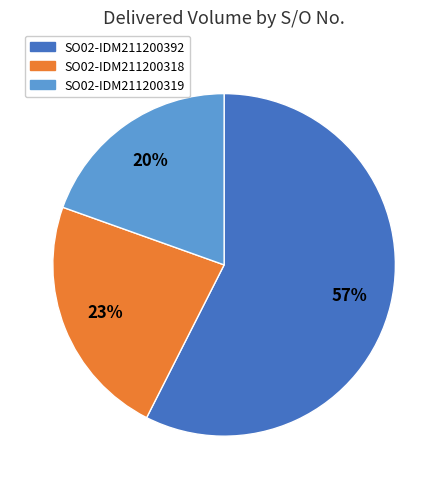

Which has a higher value, SO02-IDM211200318 or SO02-IDM211200319?

SO02-IDM211200318